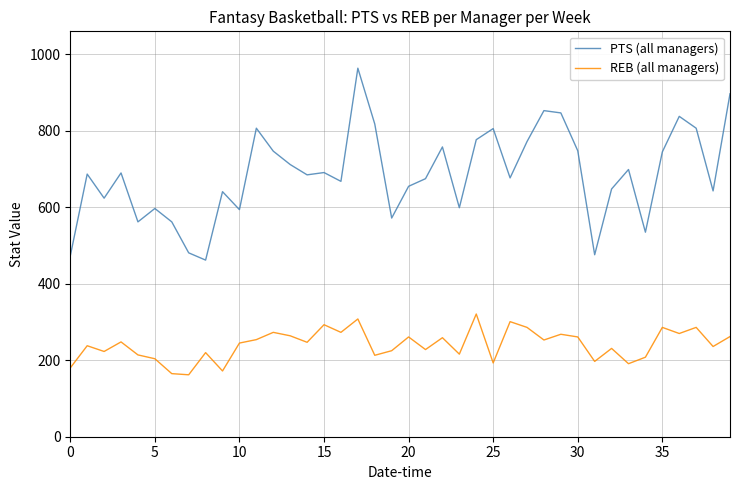

List the series in order of their peak value, highest first.

PTS (all managers), REB (all managers)